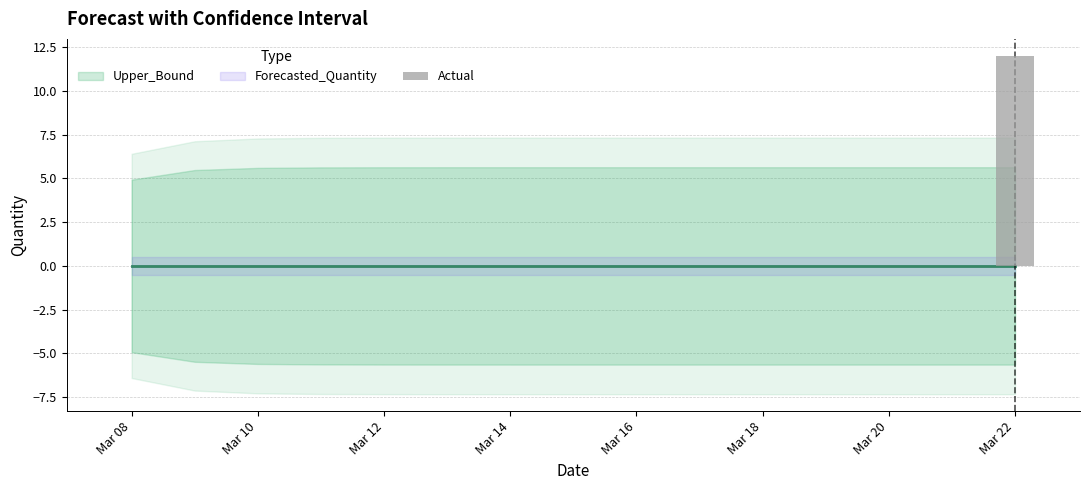

Reading left to right, transcribe all the data shown in this chart.

0	0	0	0	0	0	0	0	0	0	0	0	0	0	12